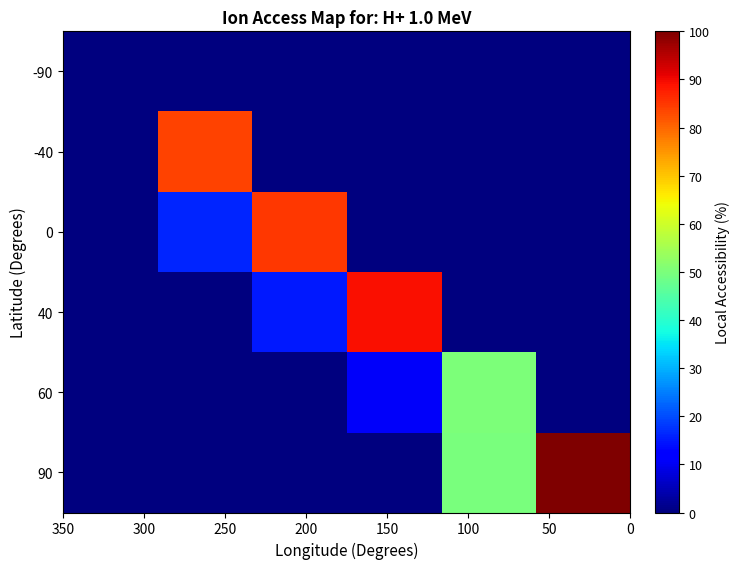

Reading right to left, what are all the values shown in this chart?

-90: 0.0	0.0	0.0	0.0	0.0	0.0
-40: 0.0	0.0	0.0	0.0	84.0	0.0
0: 0.0	0.0	0.0	84.8	16.0	0.0
40: 0.0	0.0	89.1	15.2	0.0	0.0
60: 0.0	50.0	10.9	0.0	0.0	0.0
90: 100.0	50.0	0.0	0.0	0.0	0.0